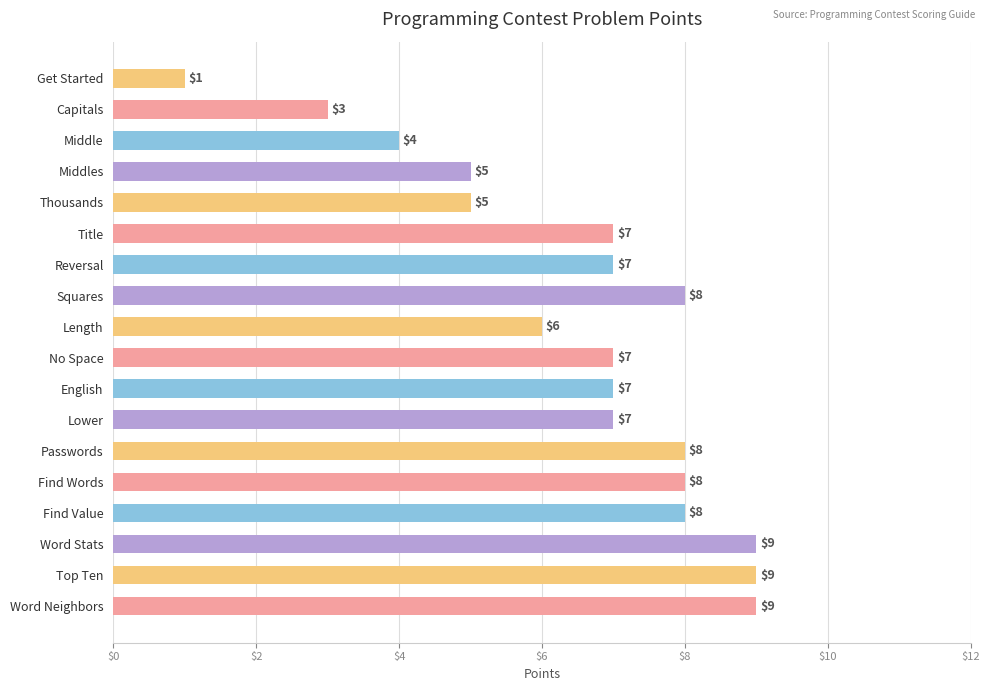

How many values are below 7?

6